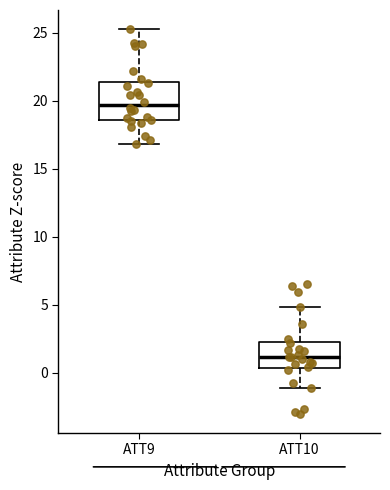

Comparing the boxes themselves (not the whiskers), which one is the tallest?

ATT9